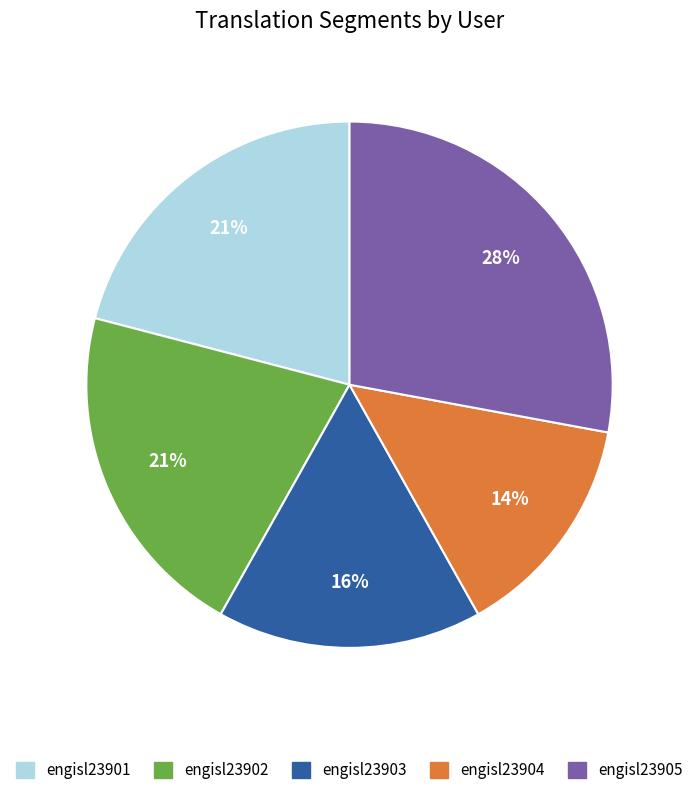

How many slices are in this pie chart?

5